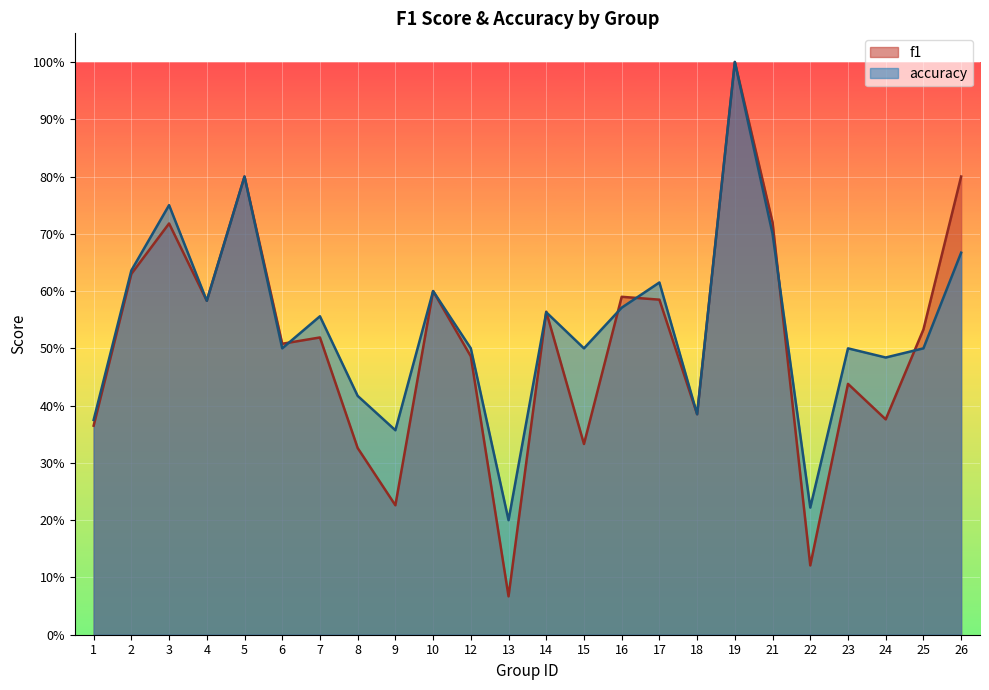

What is the approximate value of accuracy at 22?

0.2